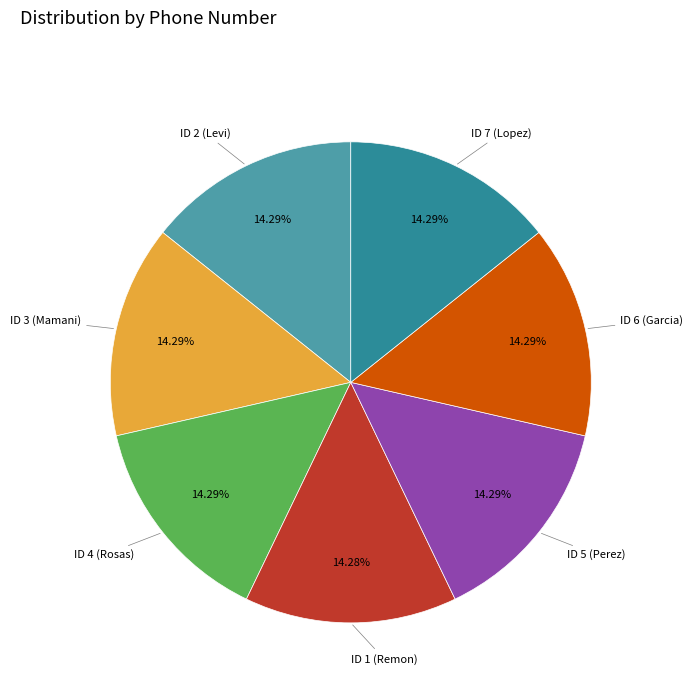

Does any single category account for the majority?

No